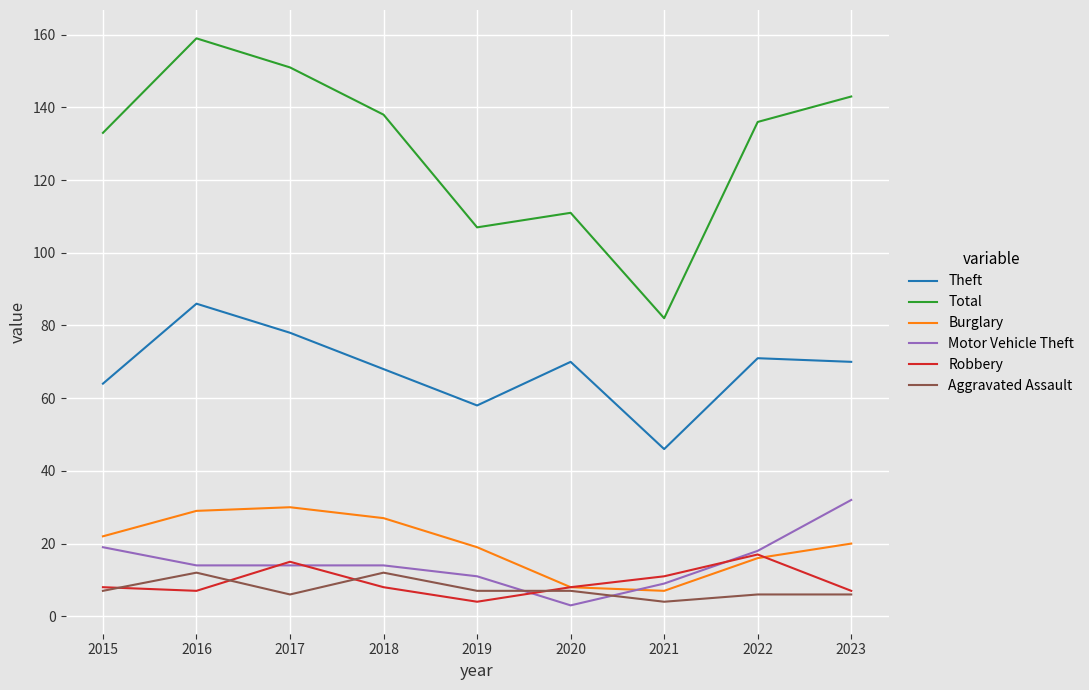

Read the Aggravated Assault value at 2017.

6